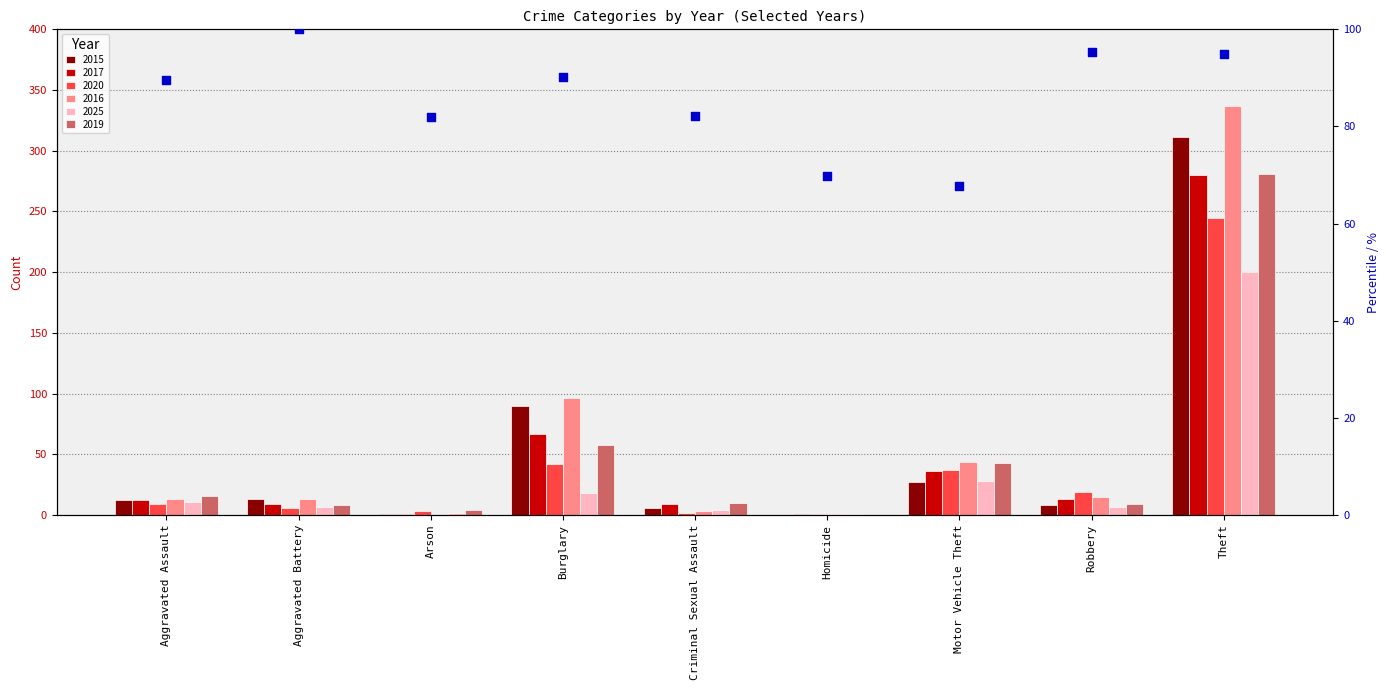

What is the ratio of the value at Homicide to the value at Motor Vehicle Theft?

1.0